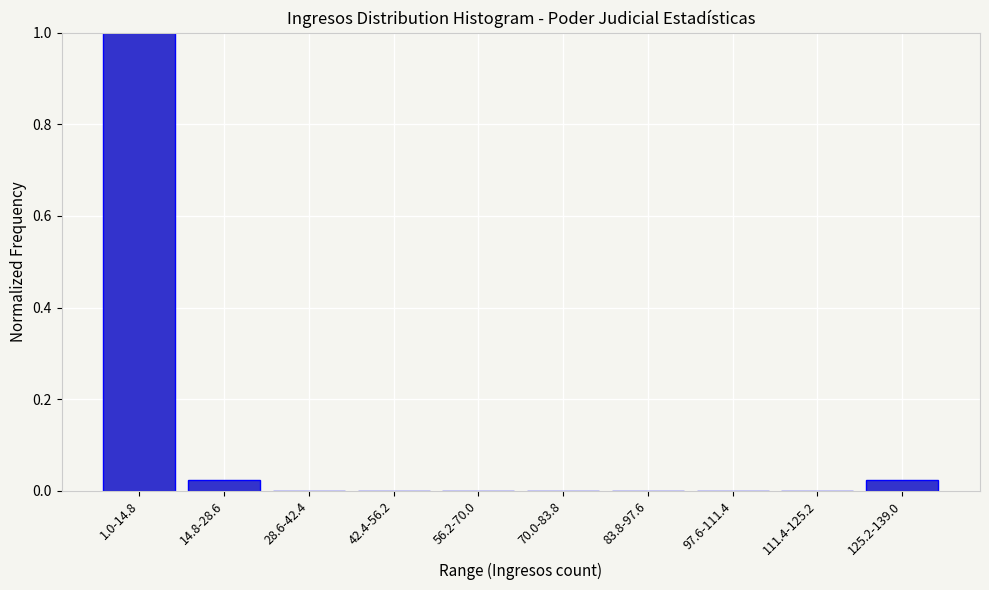

Between 42.4-56.2 and 125.2-139.0, which is larger?

125.2-139.0